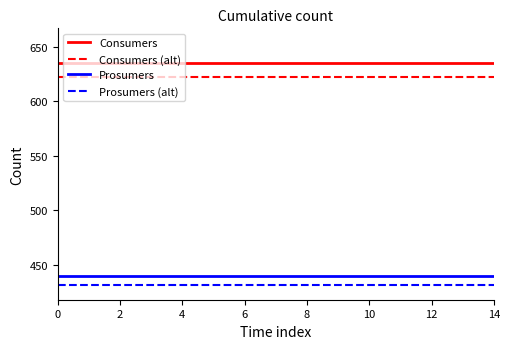

Reading left to right, transcribe all the data shown in this chart.

Consumers: 635.0	635.0	635.0	635.0	635.0	635.0	635.0	635.0	635.0	635.0	635.0	635.0	635.0	635.0	635.0
Consumers (alt): 622.3	622.3	622.3	622.3	622.3	622.3	622.3	622.3	622.3	622.3	622.3	622.3	622.3	622.3	622.3
Prosumers: 440.0	440.0	440.0	440.0	440.0	440.0	440.0	440.0	440.0	440.0	440.0	440.0	440.0	440.0	440.0
Prosumers (alt): 431.2	431.2	431.2	431.2	431.2	431.2	431.2	431.2	431.2	431.2	431.2	431.2	431.2	431.2	431.2